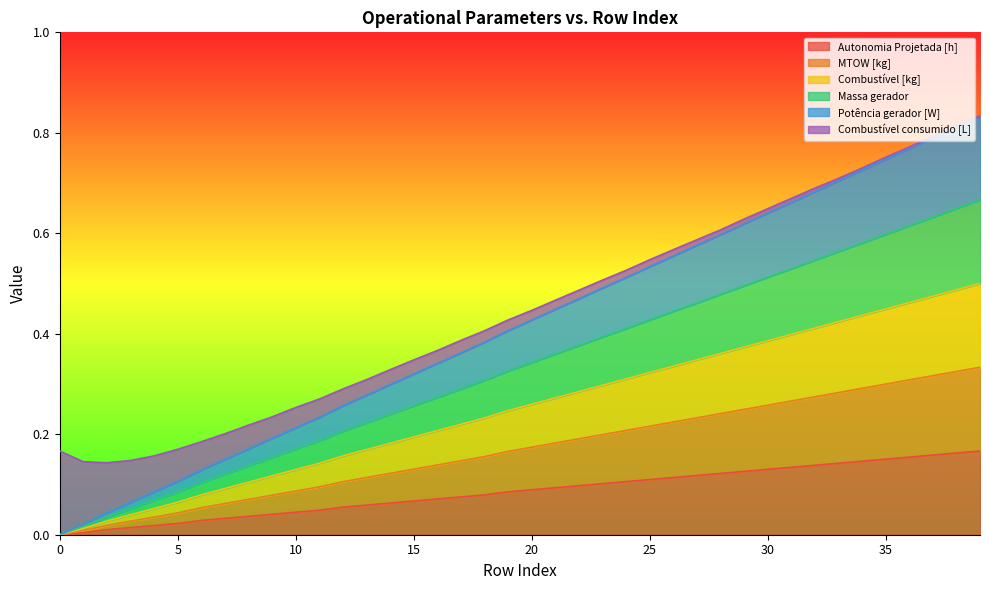

Between 25 and 22, which is larger?

25